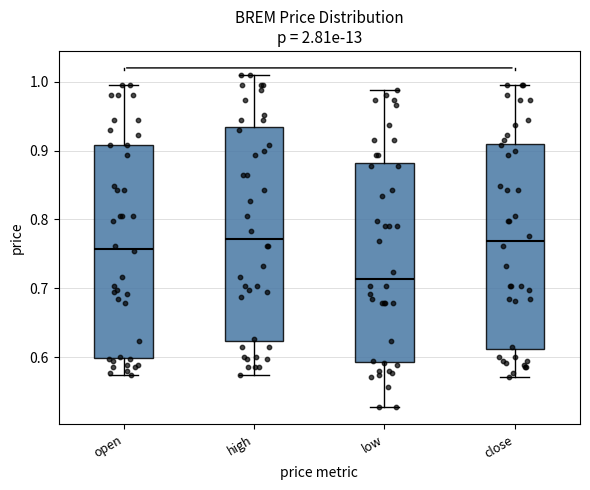

Where does the lower whisker of the box for high end on the y-axis? The values are not printed on the chart, so give them approximately, as read against the axis.

0.57